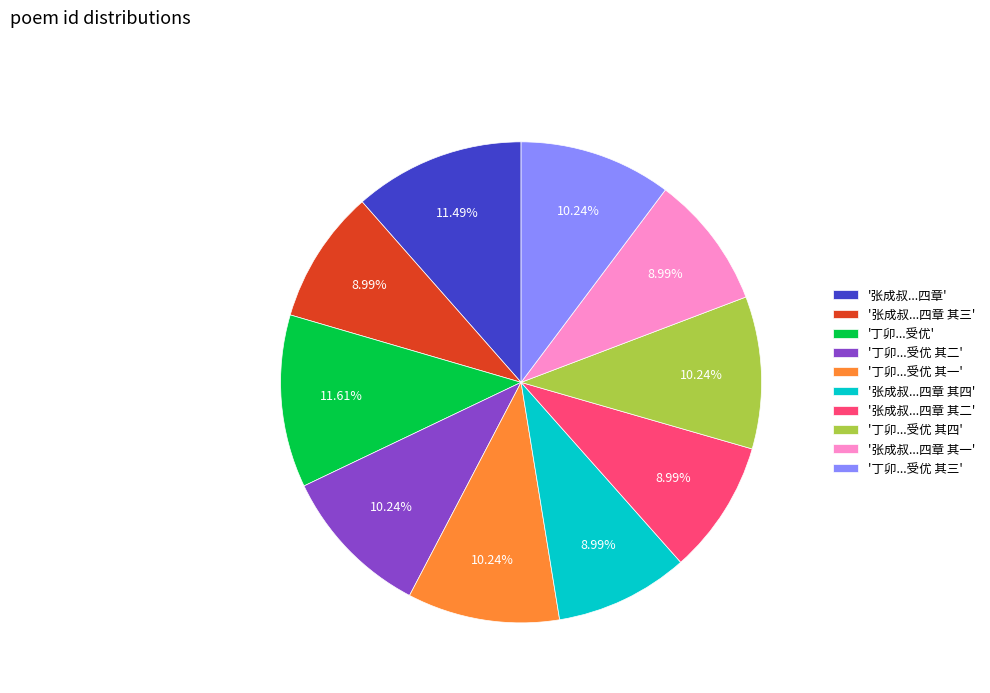

To the nearest percent, what is the difference between the largest and smallest slice percentages?

3%